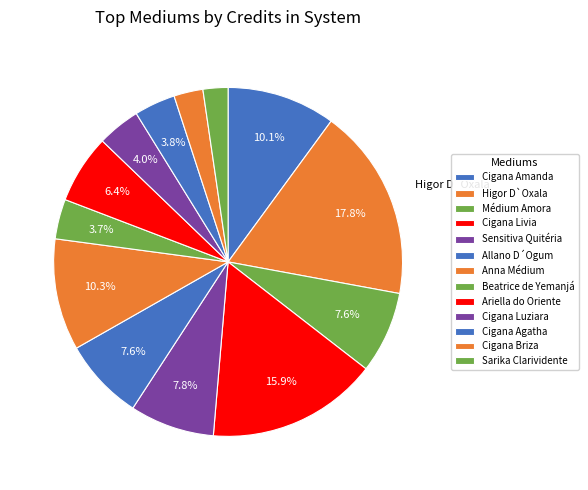

How many segments does this pie chart have?

13